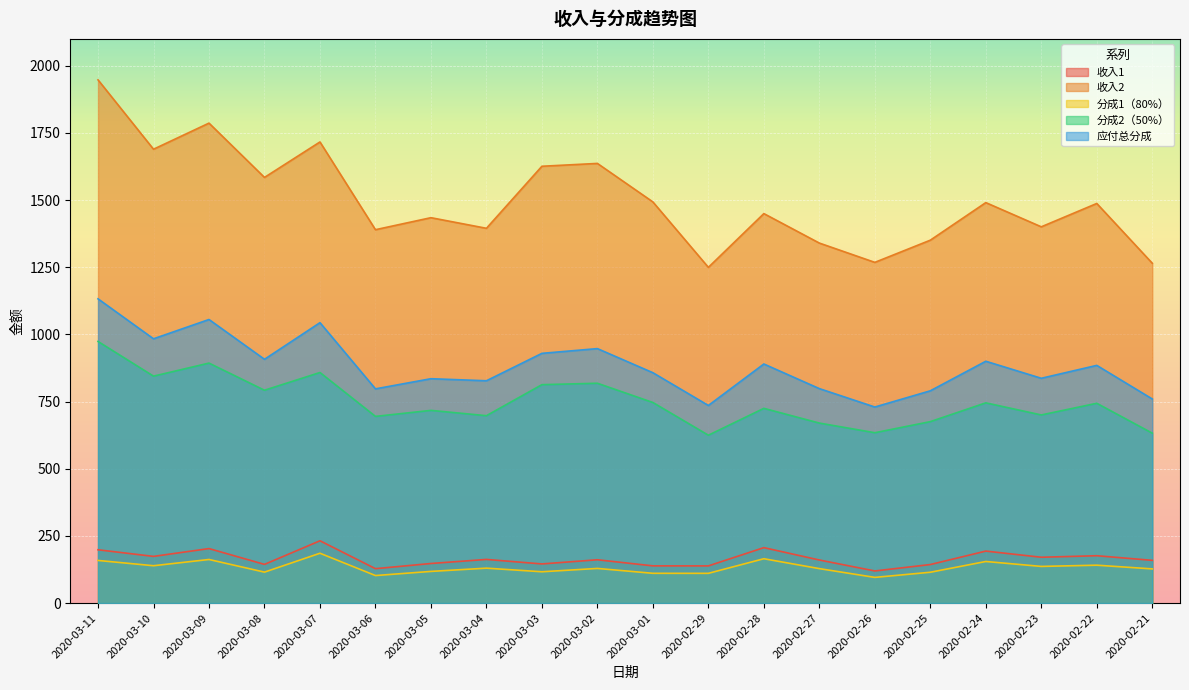

Which series has the widest spread of values?

收入2